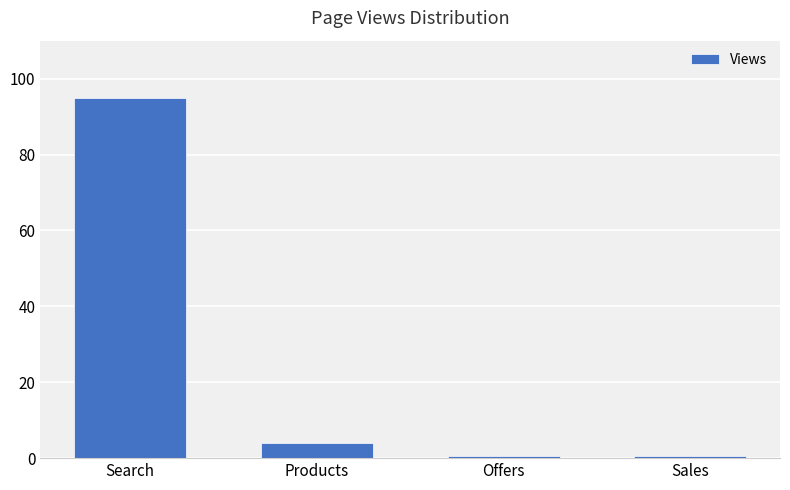

Does the chart contain any negative values?

No